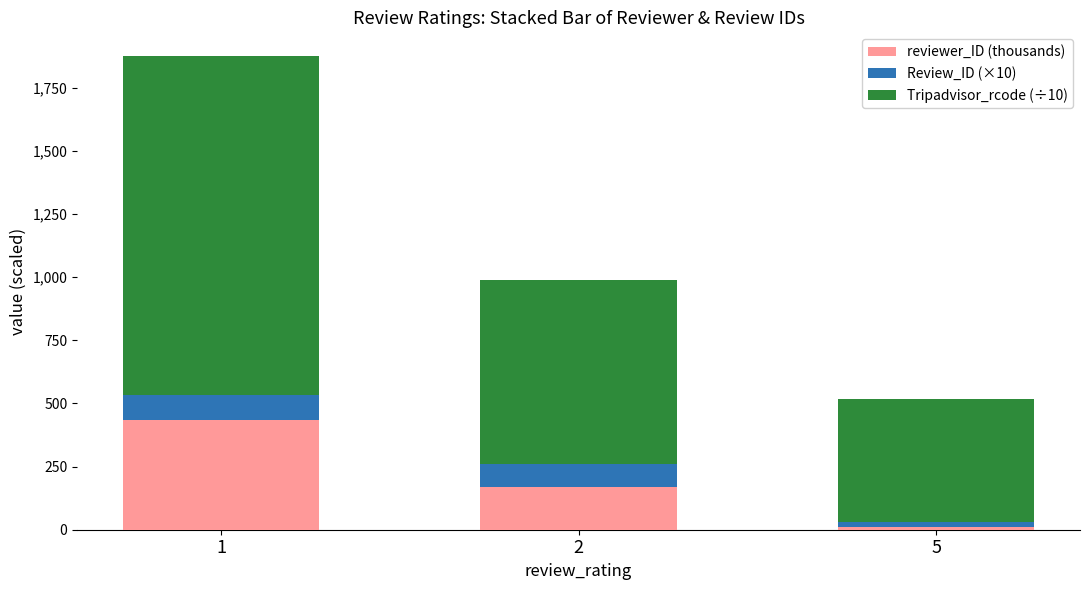

Reading left to right, transcribe the values for reviewer_ID (thousands).

434.2	168.8	9.0